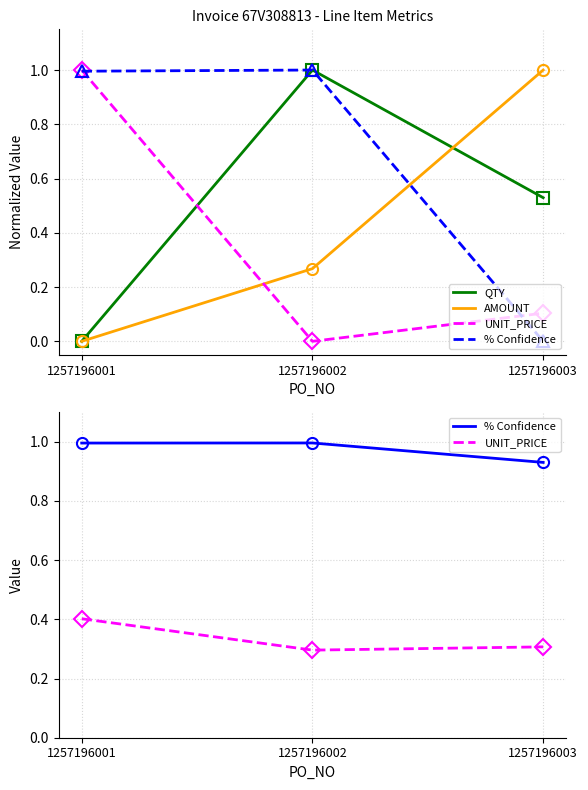

List the labels in order of % Confidence value, largest first.

1257196002, 1257196001, 1257196003